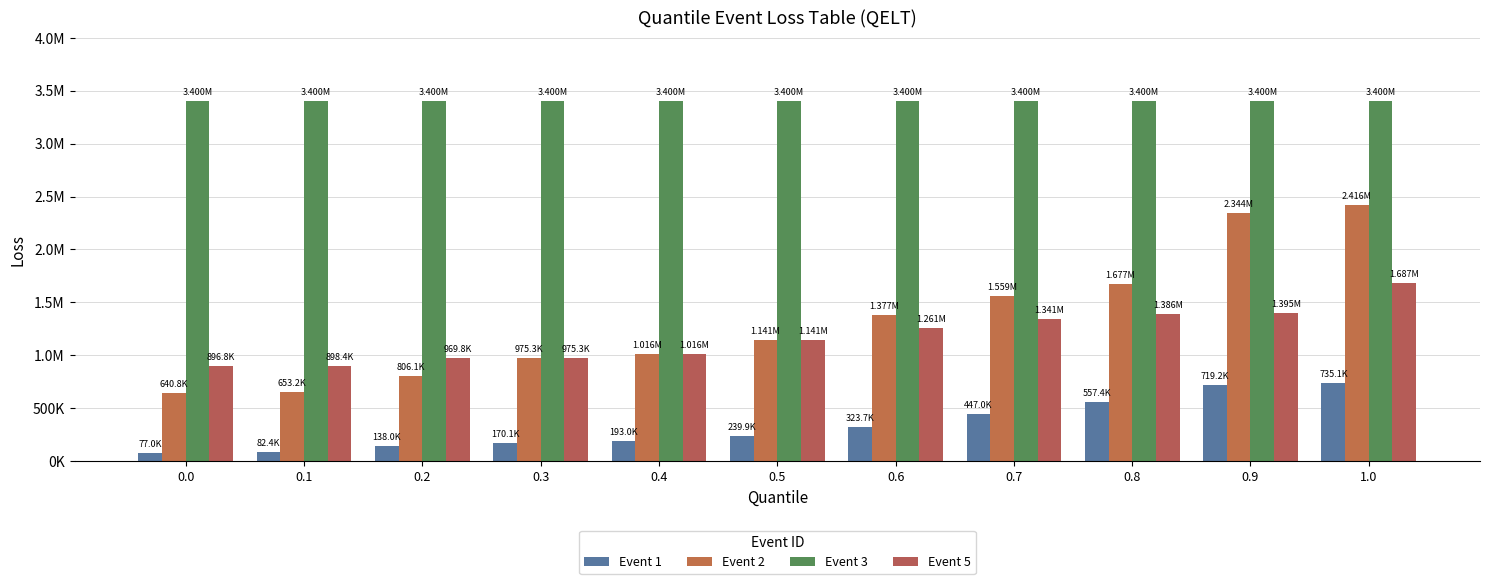

What are all the series names shown in the legend?

Event 1, Event 2, Event 3, Event 5